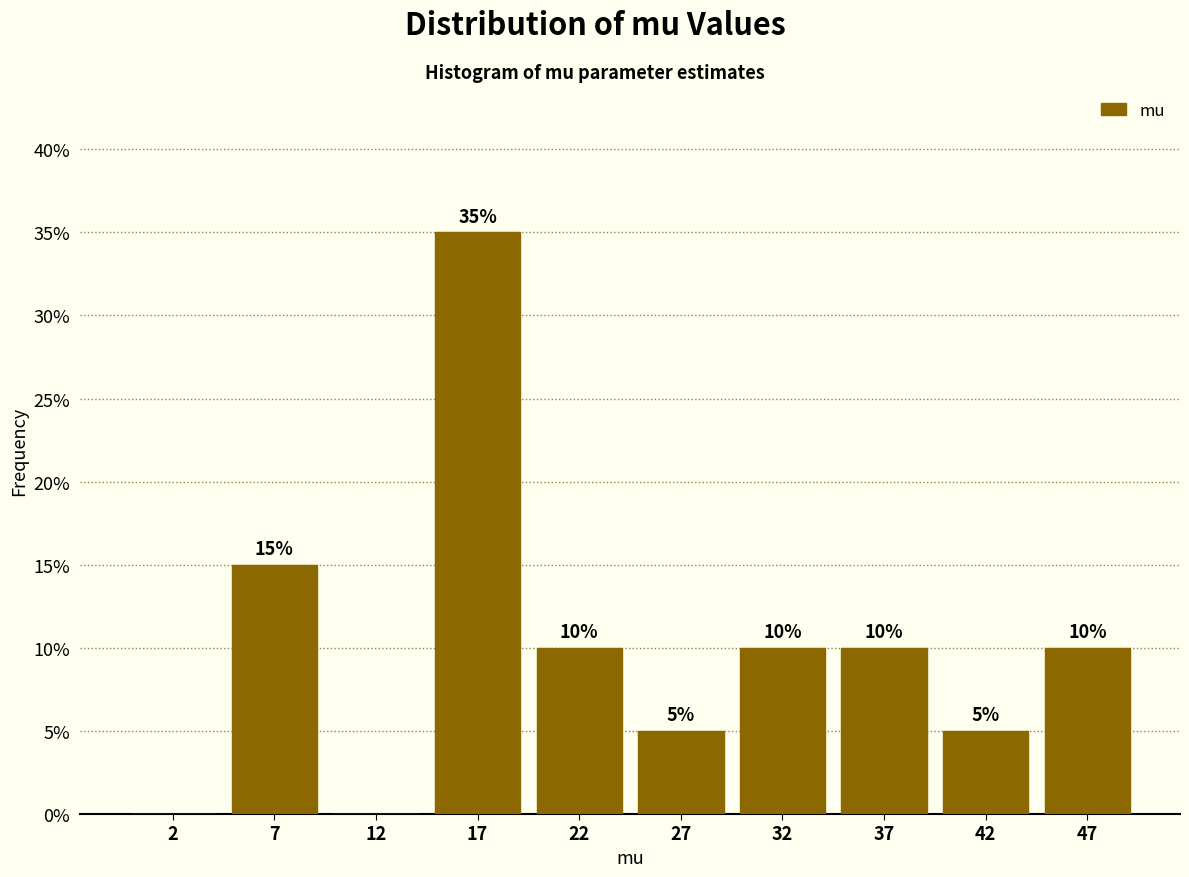

Over which range of the x-axis is the bar tallest?

15 to 20